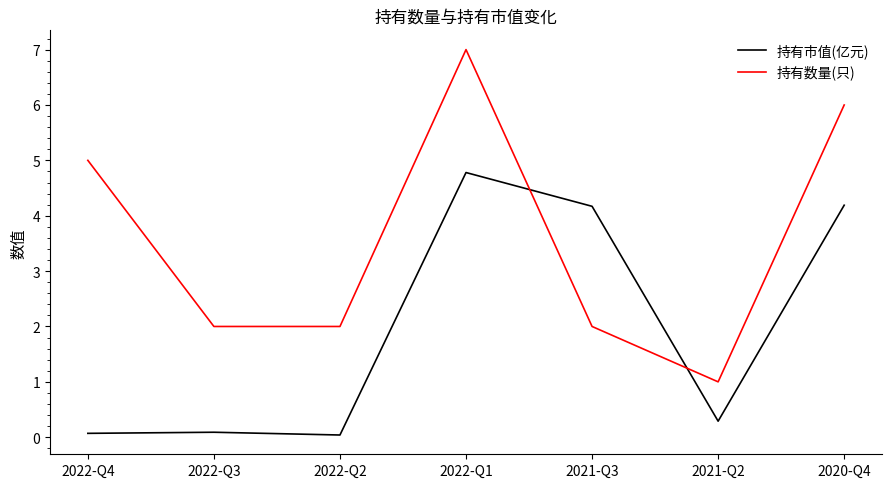

Which series has the largest range (max minus min)?

持有数量(只)